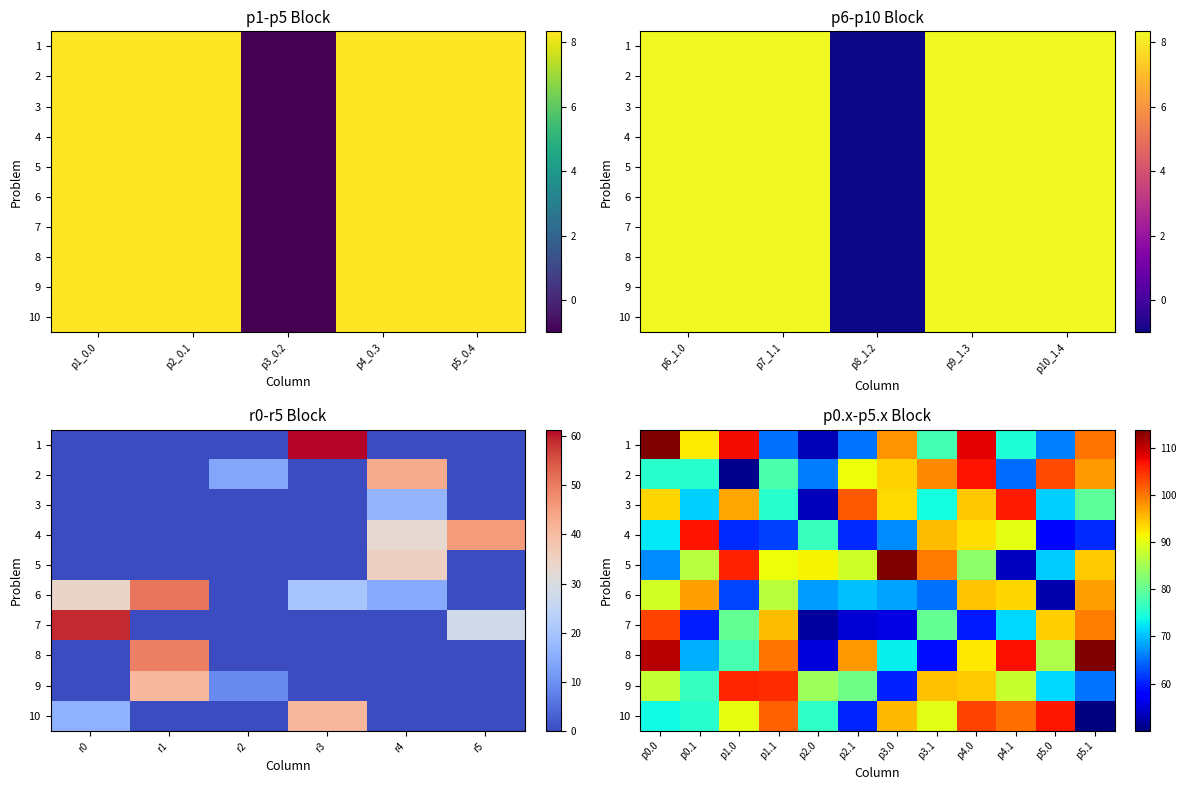

At how many categories does at least one series exceed 85?

12